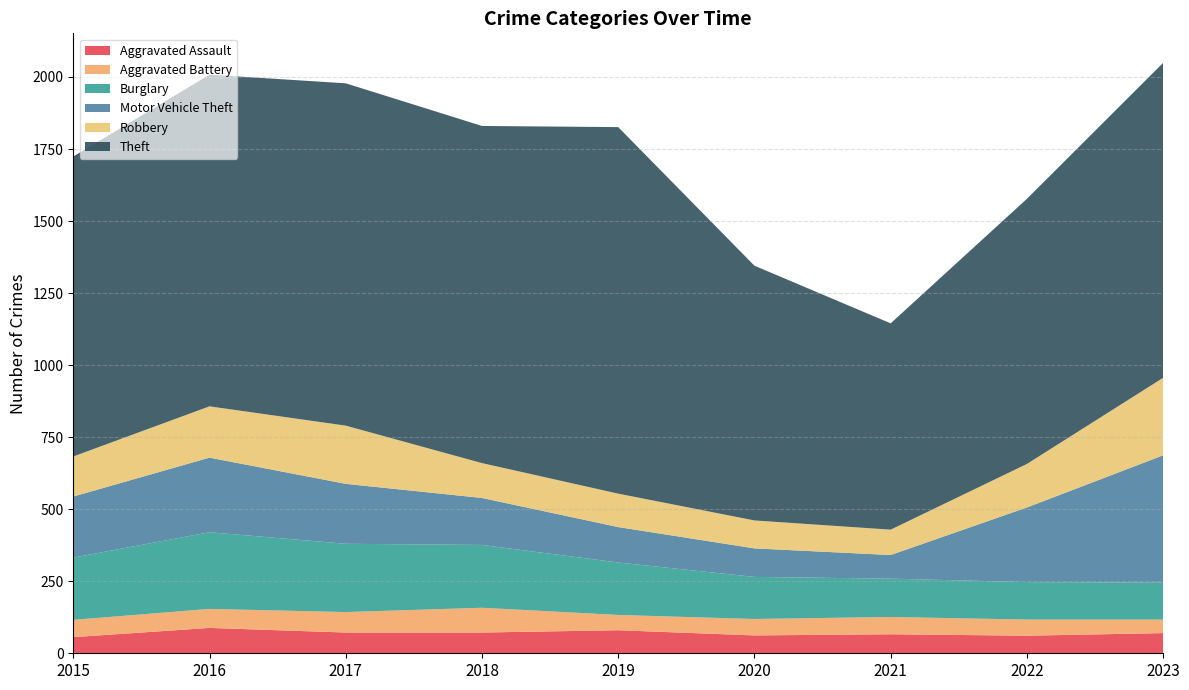

Reading left to right, what are all the values shown in this chart?

Aggravated Assault: 2015=56	2016=88	2017=72	2018=72	2019=80	2020=62	2021=66	2022=61	2023=70
Aggravated Battery: 2015=60	2016=66	2017=71	2018=86	2019=53	2020=57	2021=60	2022=56	2023=47
Burglary: 2015=216	2016=266	2017=237	2018=218	2019=182	2020=146	2021=133	2022=130	2023=128
Motor Vehicle Theft: 2015=212	2016=259	2017=208	2018=163	2019=123	2020=99	2021=82	2022=259	2023=442
Robbery: 2015=139	2016=178	2017=202	2018=121	2019=116	2020=97	2021=88	2022=151	2023=269
Theft: 2015=1041	2016=1151	2017=1188	2018=1170	2019=1272	2020=884	2021=716	2022=920	2023=1093